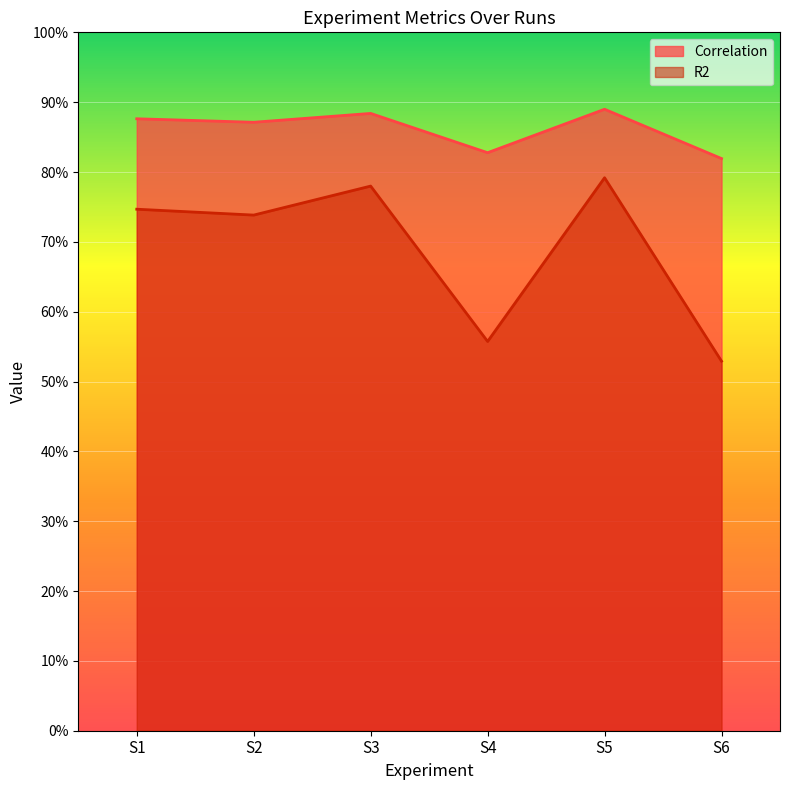

What is the value of the Correlation point at the 3rd from the left?

0.9